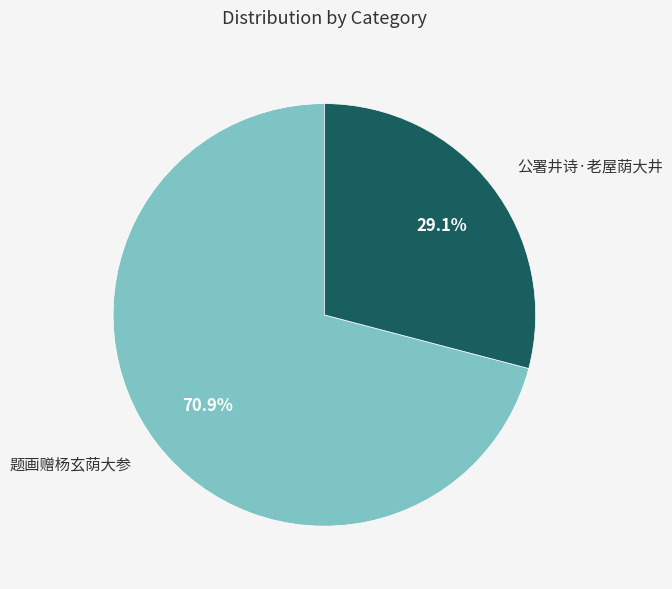

Which slice is the largest?

题画赠杨玄荫大参